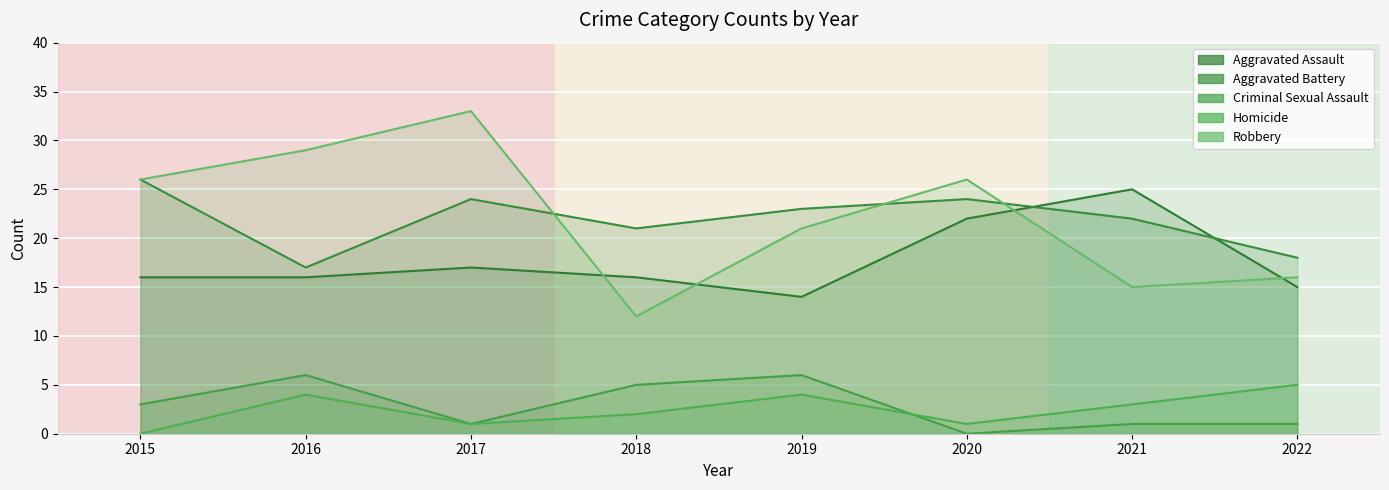

Is it true that Aggravated Assault equals 25 at 2015?

False